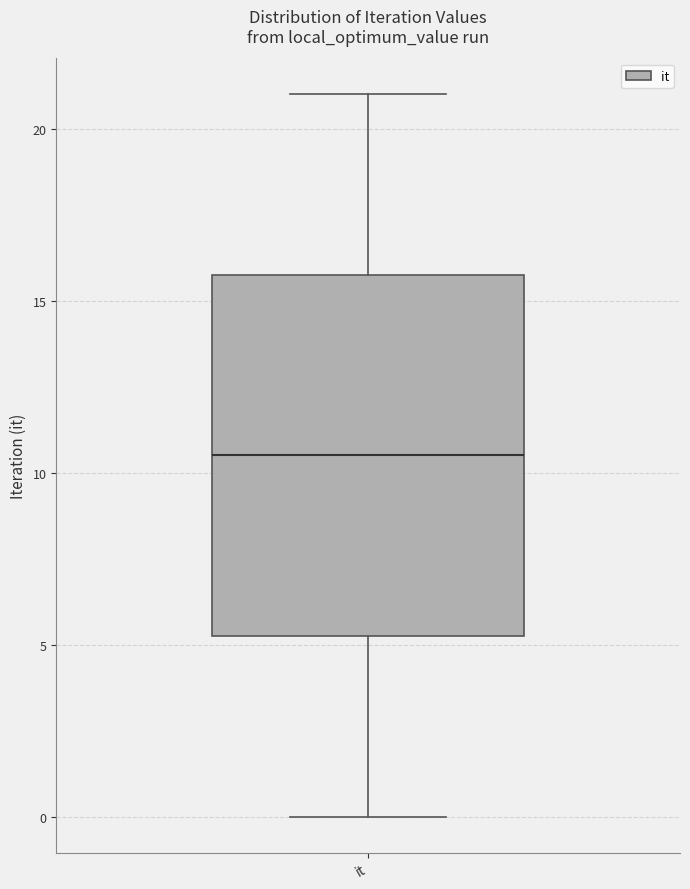

Read this box plot against the y-axis: the position of the median line, the range covered by the box, and the ends of both whiskers. The values are not printed on the chart, so give them approximately, as read against the axis.

median 10.5, box 5.5 to 16.0, whiskers 0.0 to 21.0